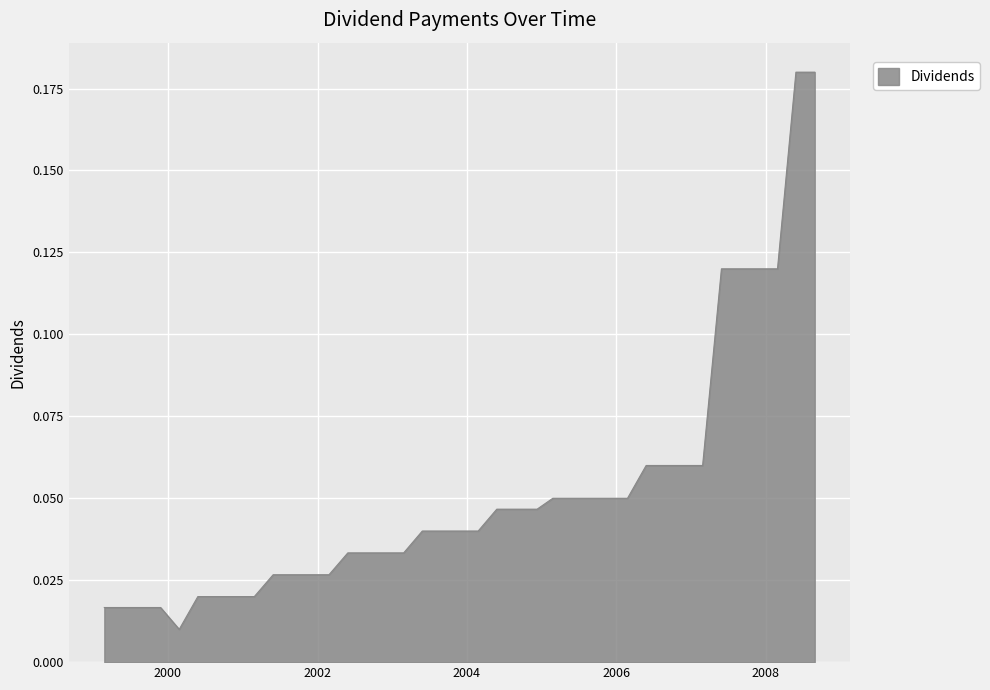

Does the chart display data point markers on the line(s)?

No